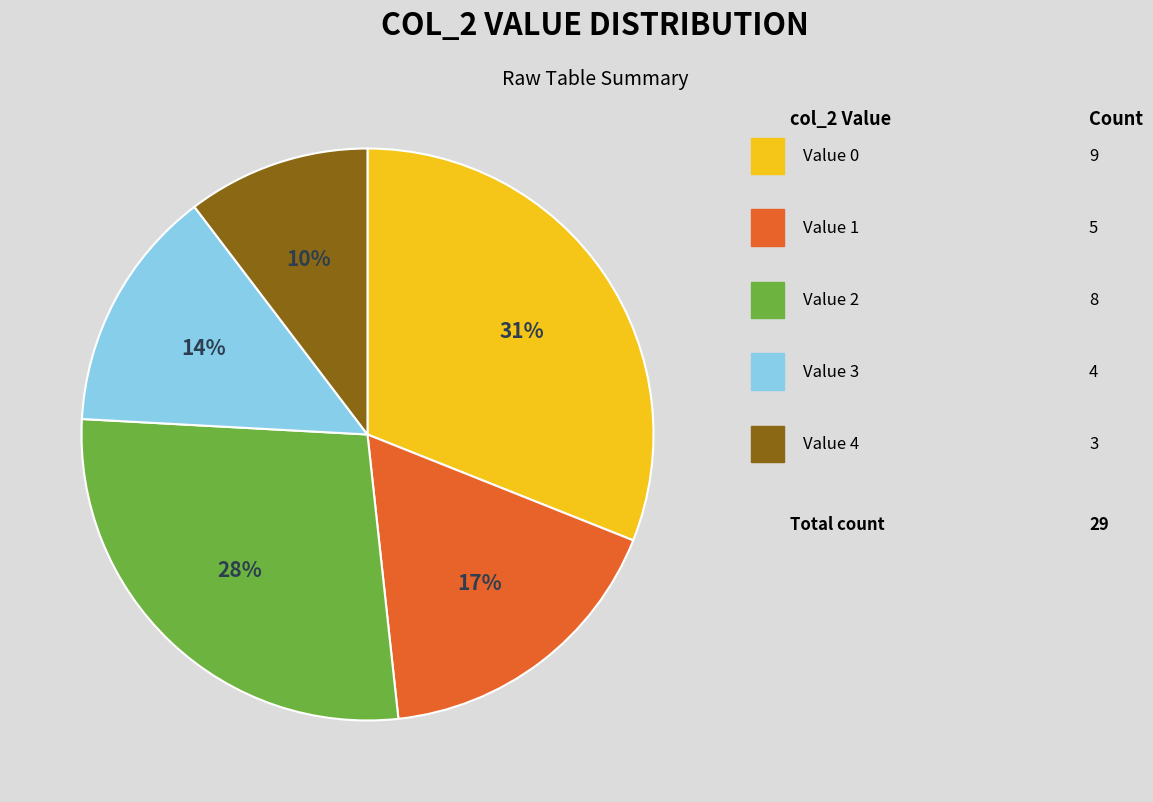

To the nearest percent, what is the average slice percentage?

20%